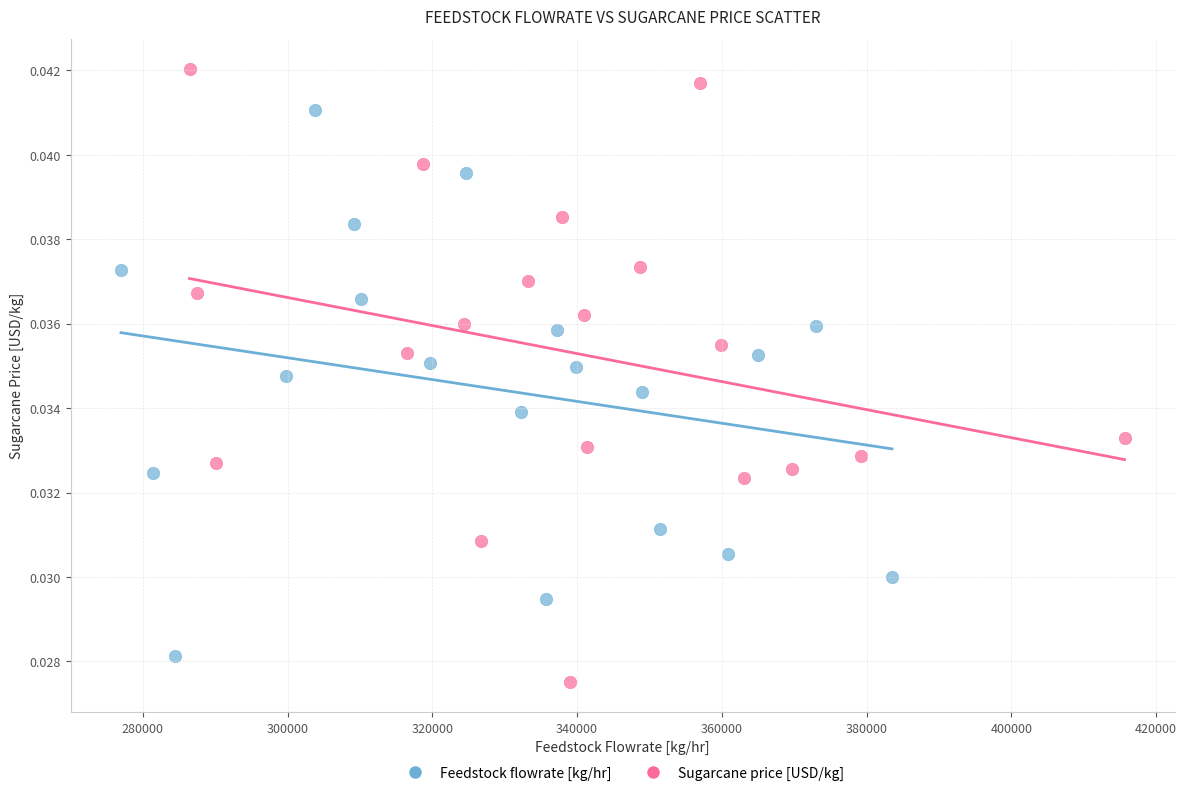

Which series contains the highest Y value?

Sugarcane price [USD/kg]